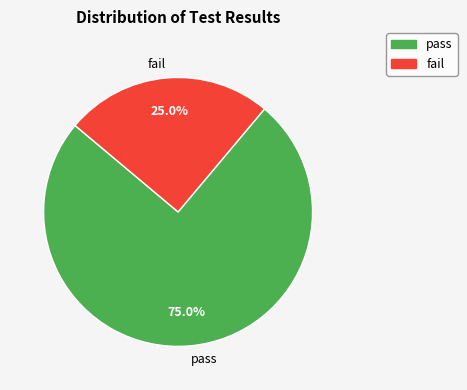

Count the number of slices in the pie.

2